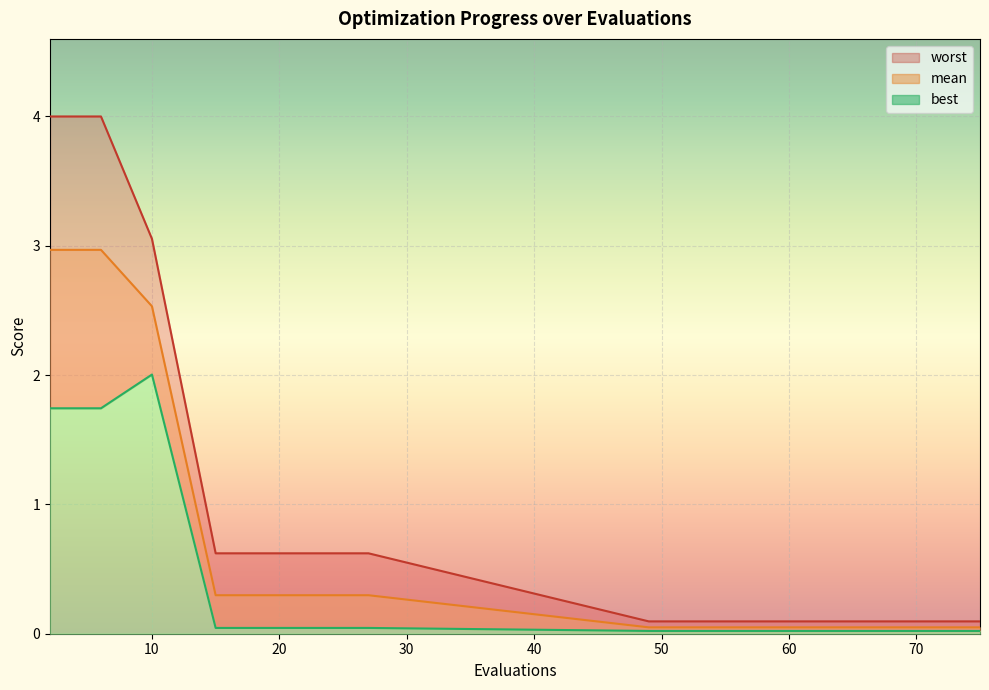

How many lines are shown in the chart?

3